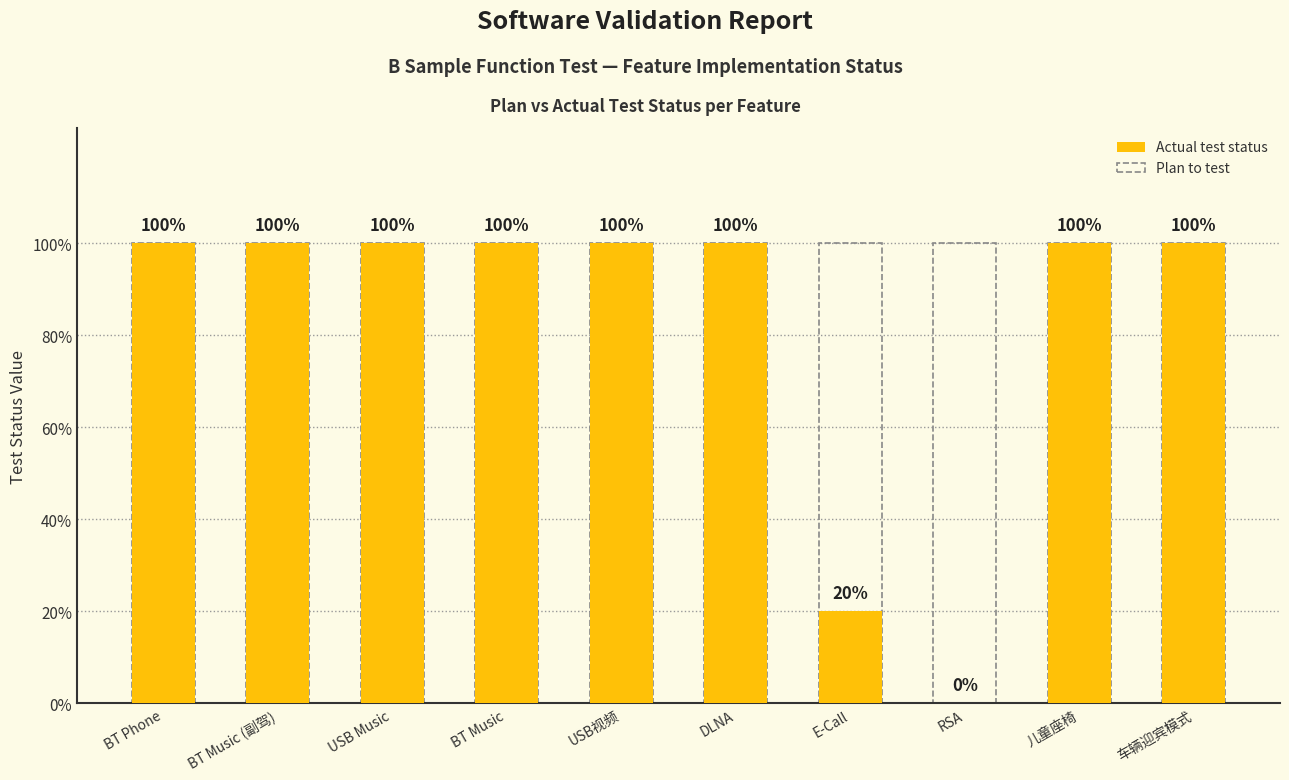

List the series in order of their overall mean, lowest first.

Actual test status, Plan to test